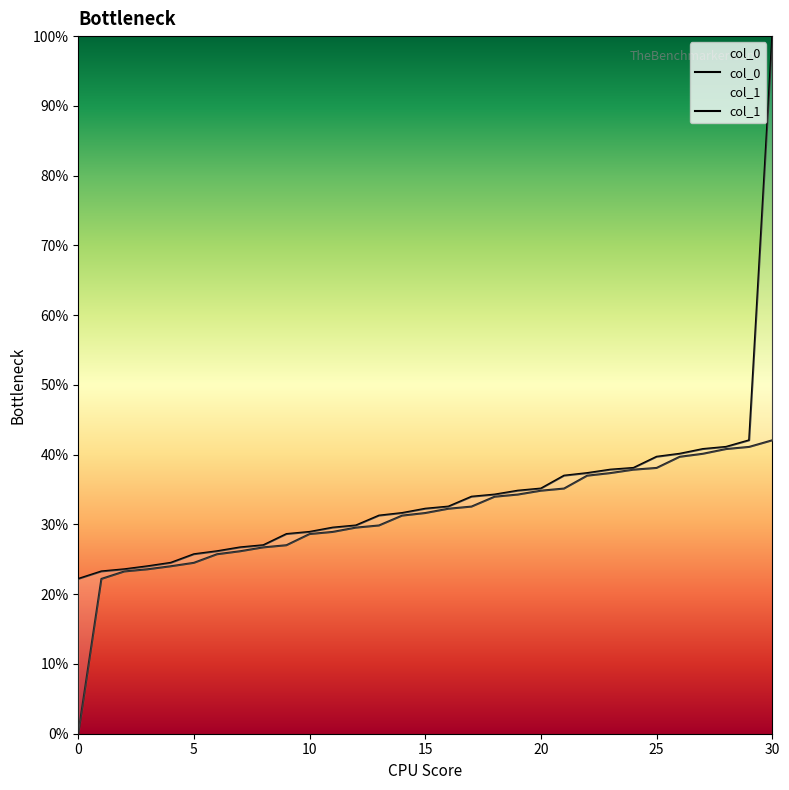

True or false: col_1 and col_0 cross at least once.

False